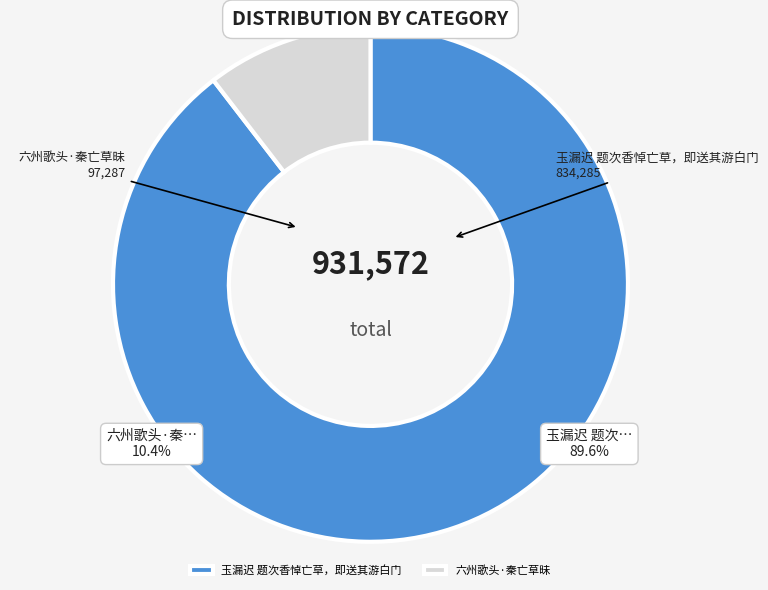

To the nearest percent, what is the difference between the largest and smallest slice percentages?

79%